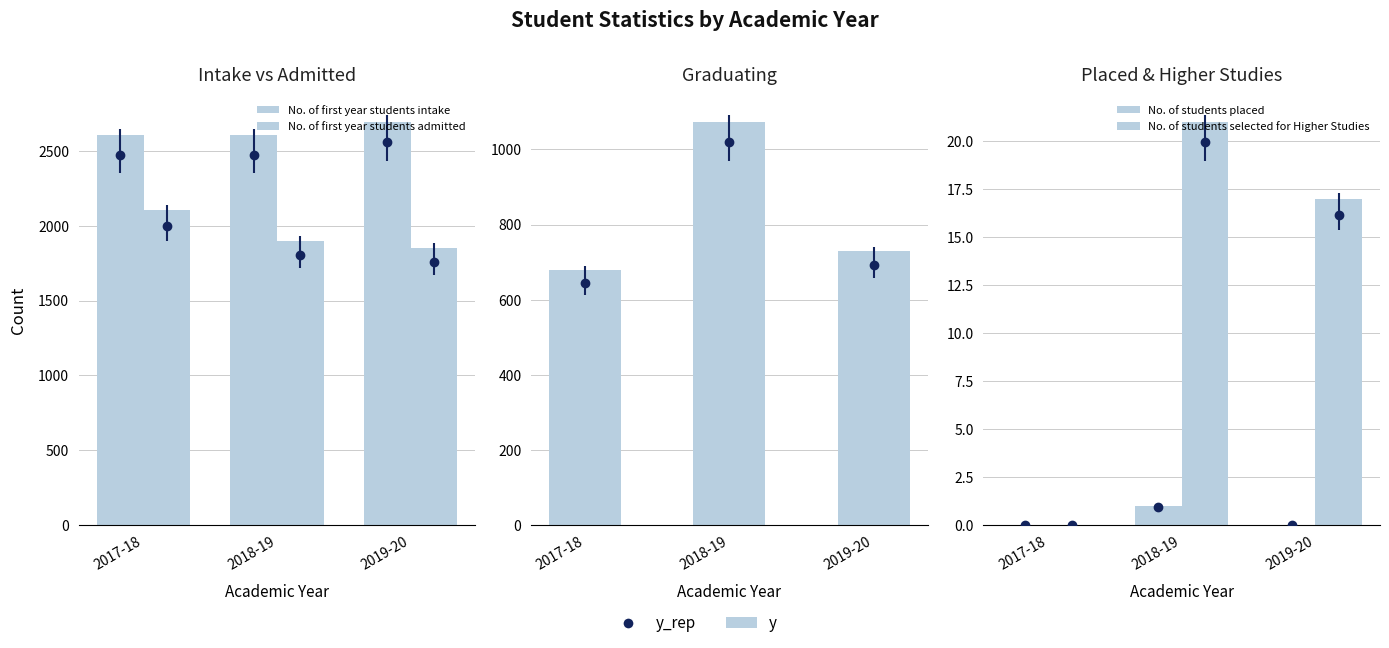

Rank the categories by No. of first year students intake value from lowest to highest.

2017-18, 2018-19, 2019-20